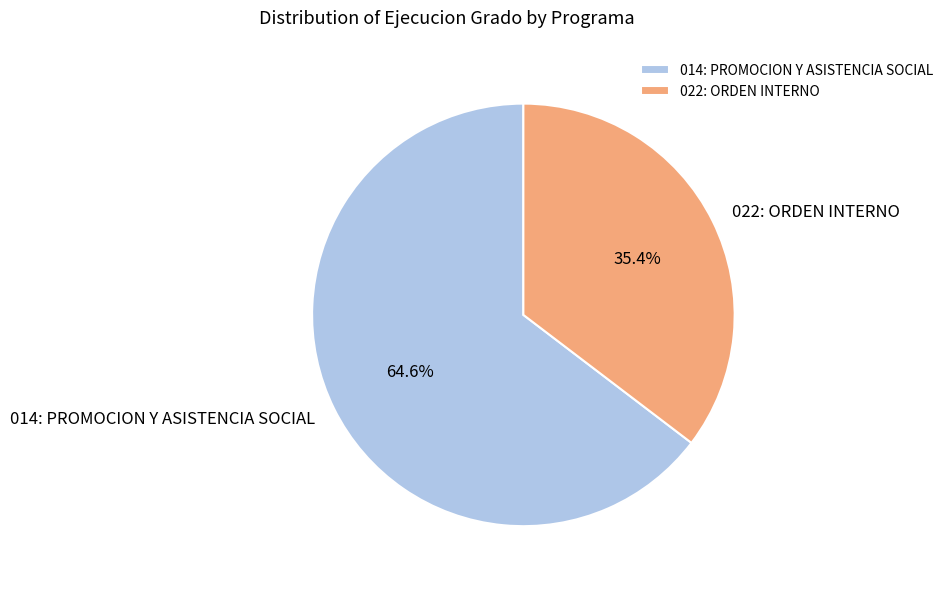

How many segments does this pie chart have?

2